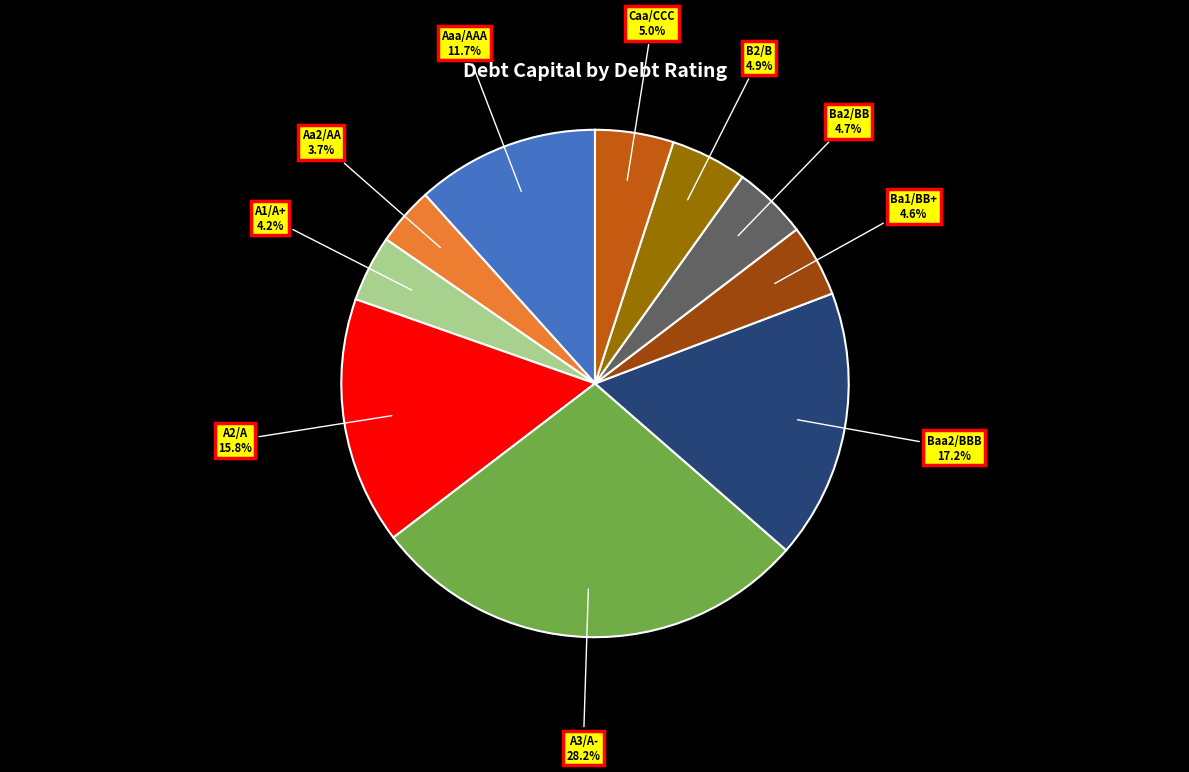

Is there any slice that represents more than half of the pie?

No